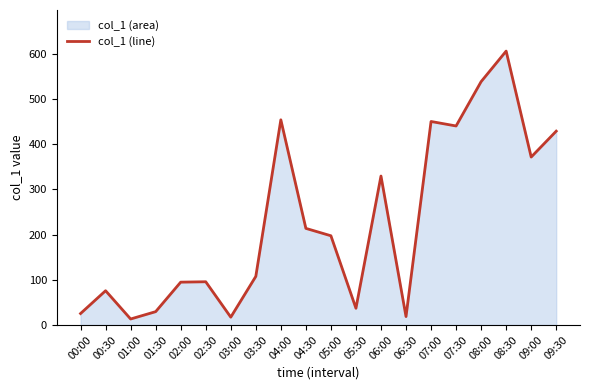

What is the label of the 6th point from the left?

02:30